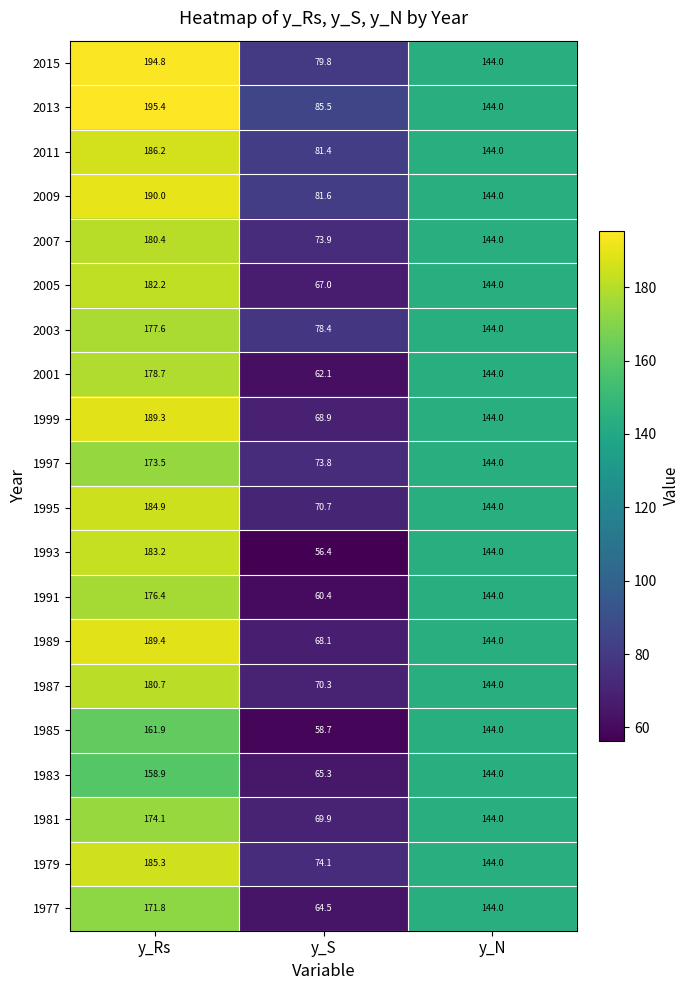

What is the spread (max minus min) of values at y_S?

29.1